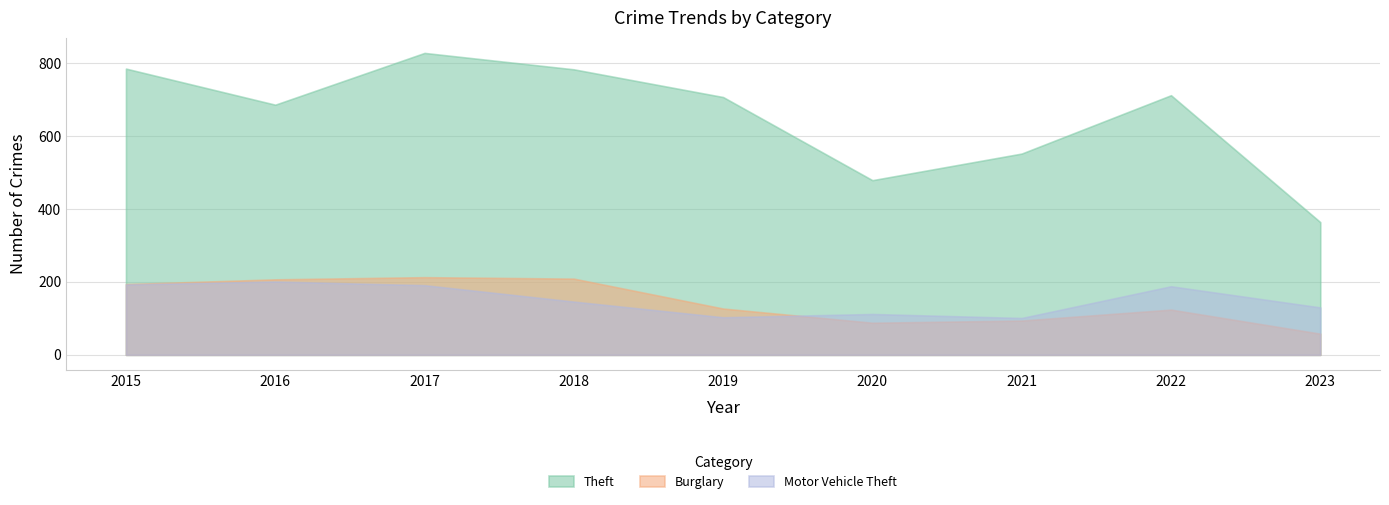

What is the minimum value for Motor Vehicle Theft?

101